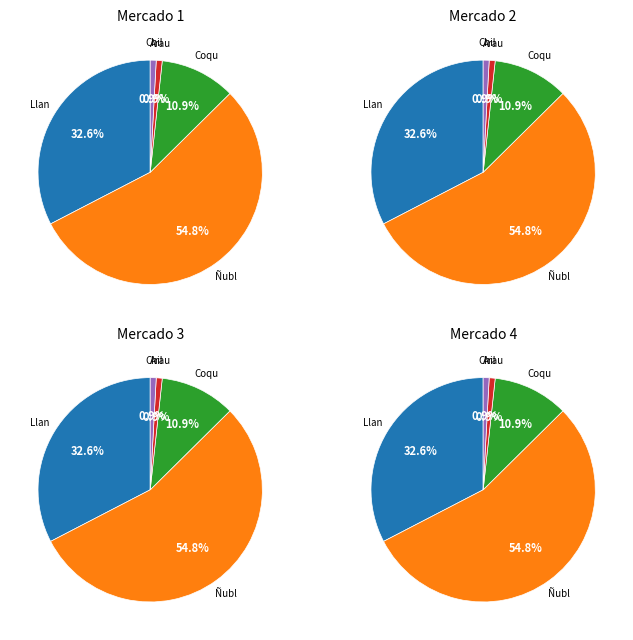

Combined, do Región de La Araucanía and Provincia de Llanquihue account for over 50%?

No